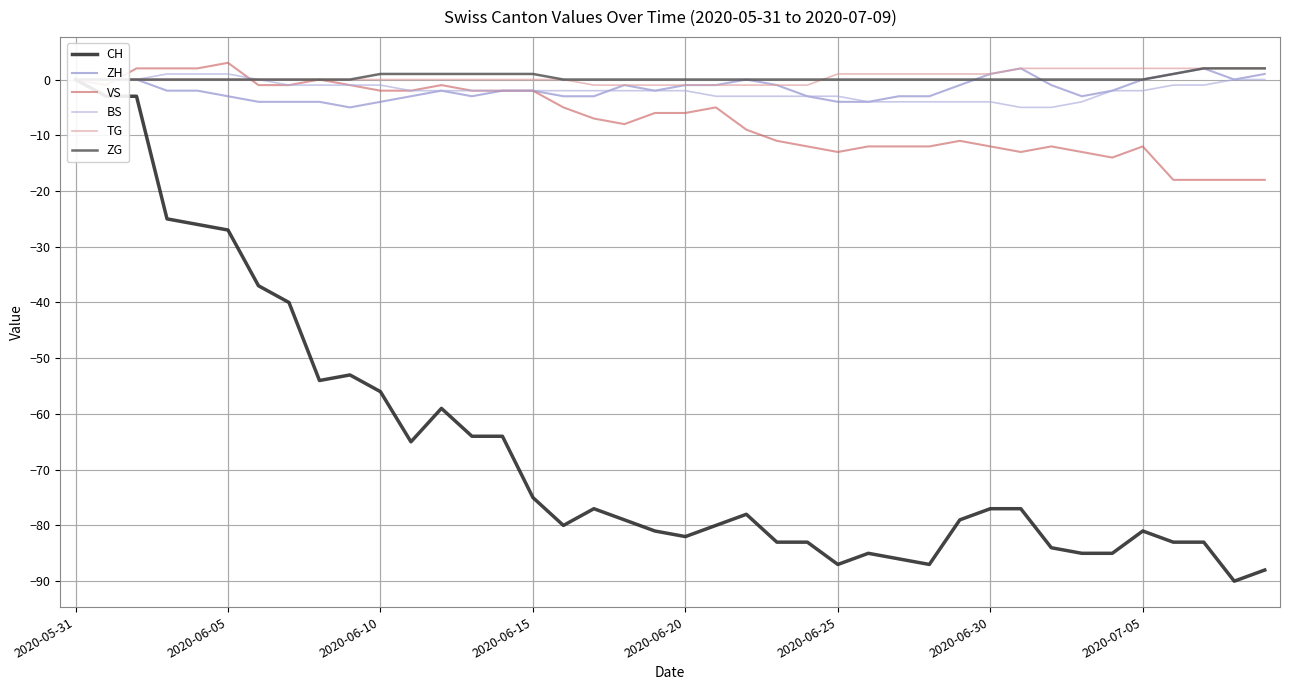

At which category does the chart reach its minimum across all series?

38